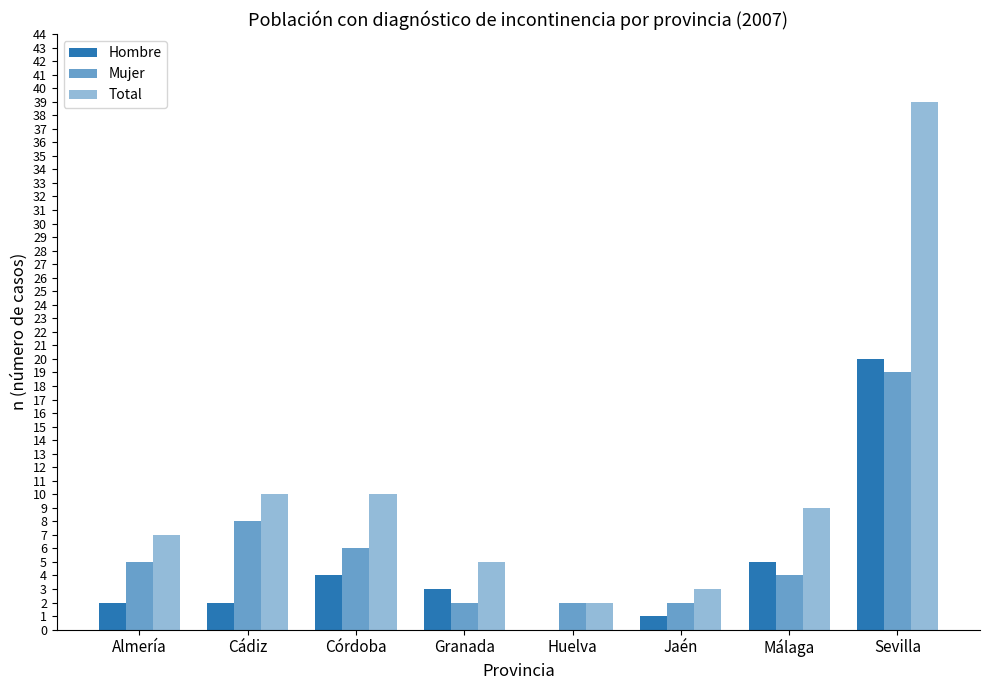

Which has a higher value, Huelva or Jaén?

Jaén